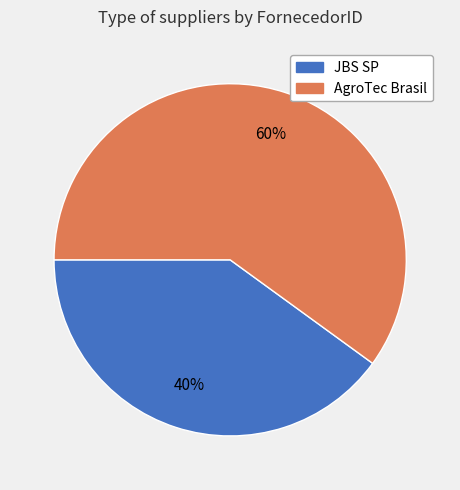

The AgroTec Brasil slice represents 60% of the pie. True or false?

True